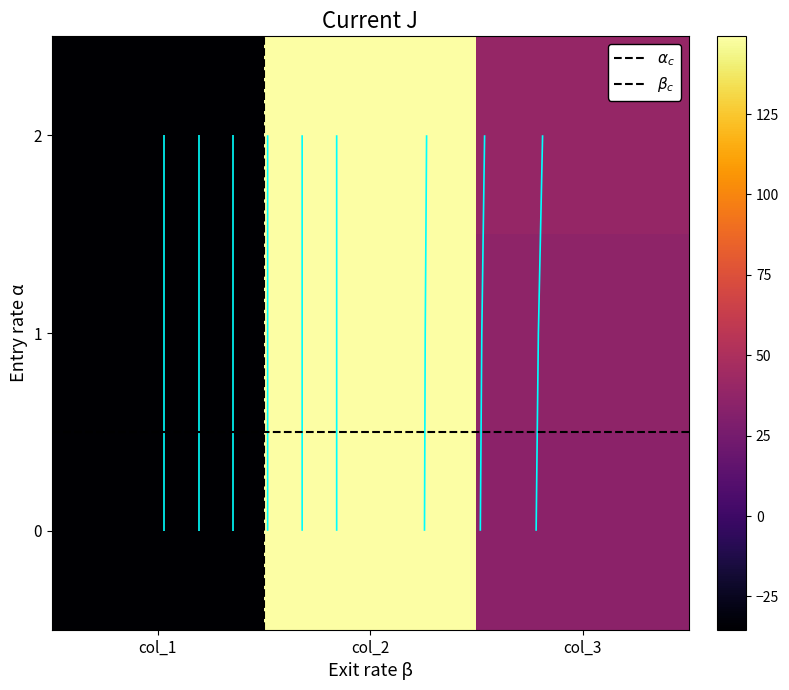

Reading right to left, extract all data points from this chart.

0: col_3=35.1	col_2=149.2	col_1=-35.4
1: col_3=36.6	col_2=149.2	col_1=-35.4
2: col_3=39.3	col_2=149.2	col_1=-35.4